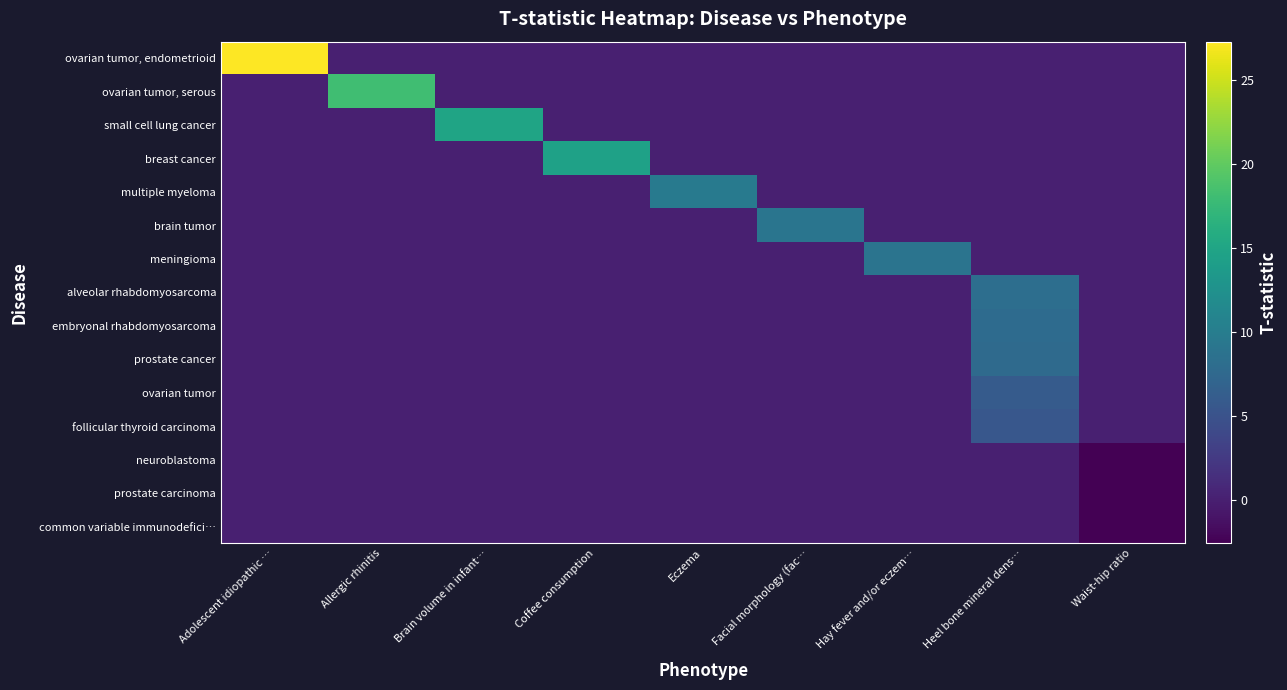

Rank the series by their maximum value, from highest to lowest.

ovarian tumor, endometrioid, ovarian tumor, serous, small cell lung cancer, breast cancer, multiple myeloma, brain tumor, meningioma, alveolar rhabdomyosarcoma, embryonal rhabdomyosarcoma, prostate cancer, ovarian tumor, follicular thyroid carcinoma, neuroblastoma, prostate carcinoma, common variable immunodefici…